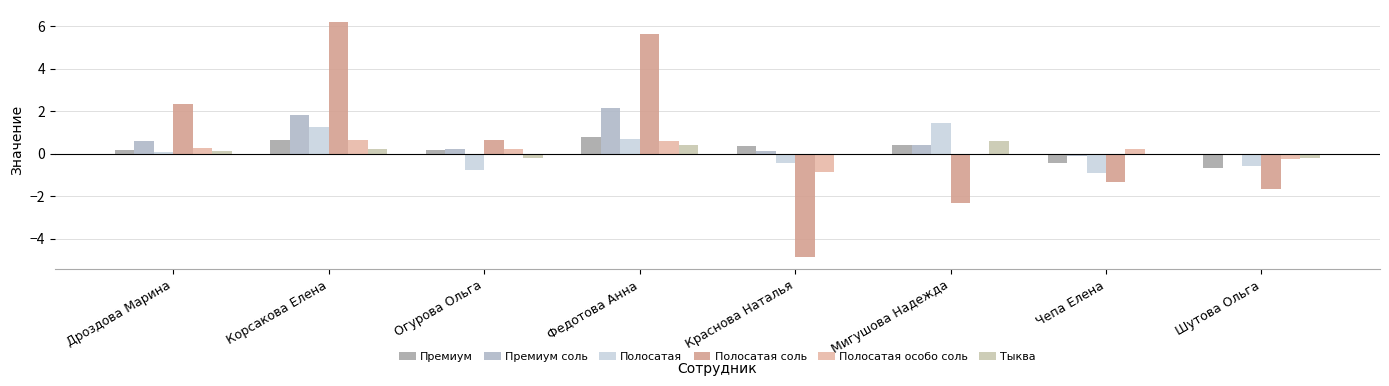

The Полосатая series shows 2.1 at Мигушова Надежда. True or false?

False